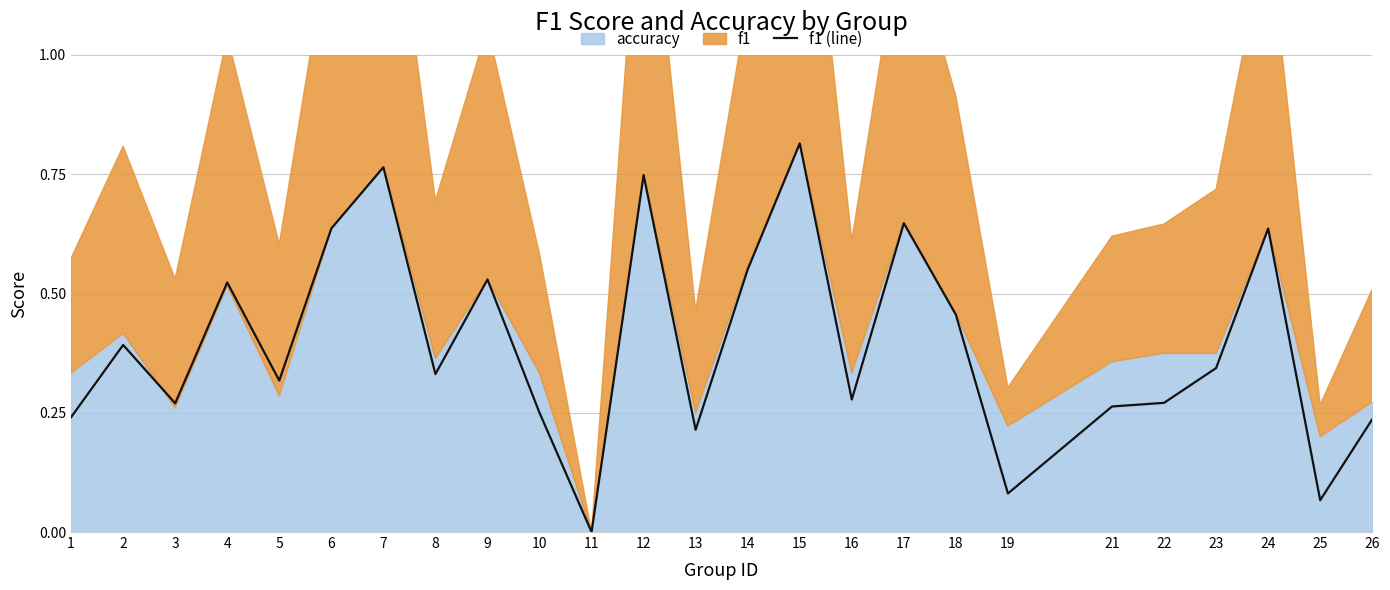

Is it true that f1 (line) equals 0.2 at 17?

False